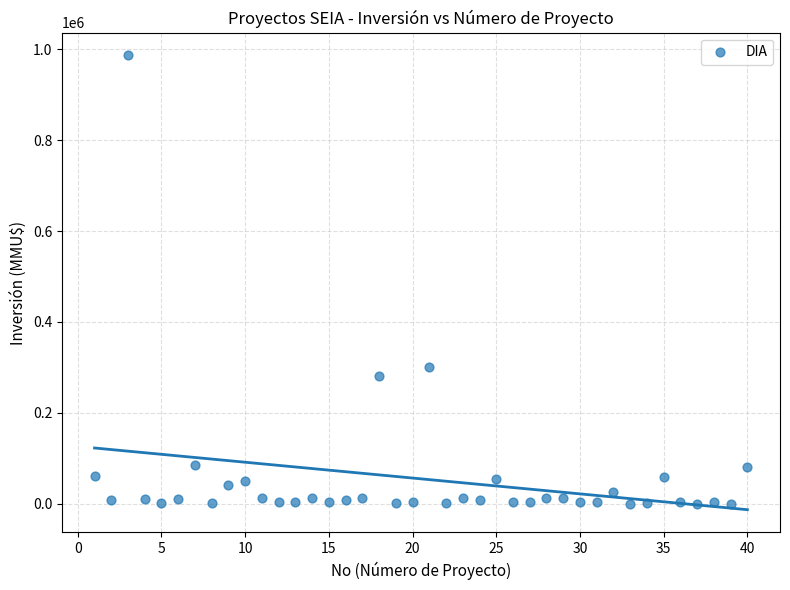

What Y value in the scatter plot is closest to 493500?

300000